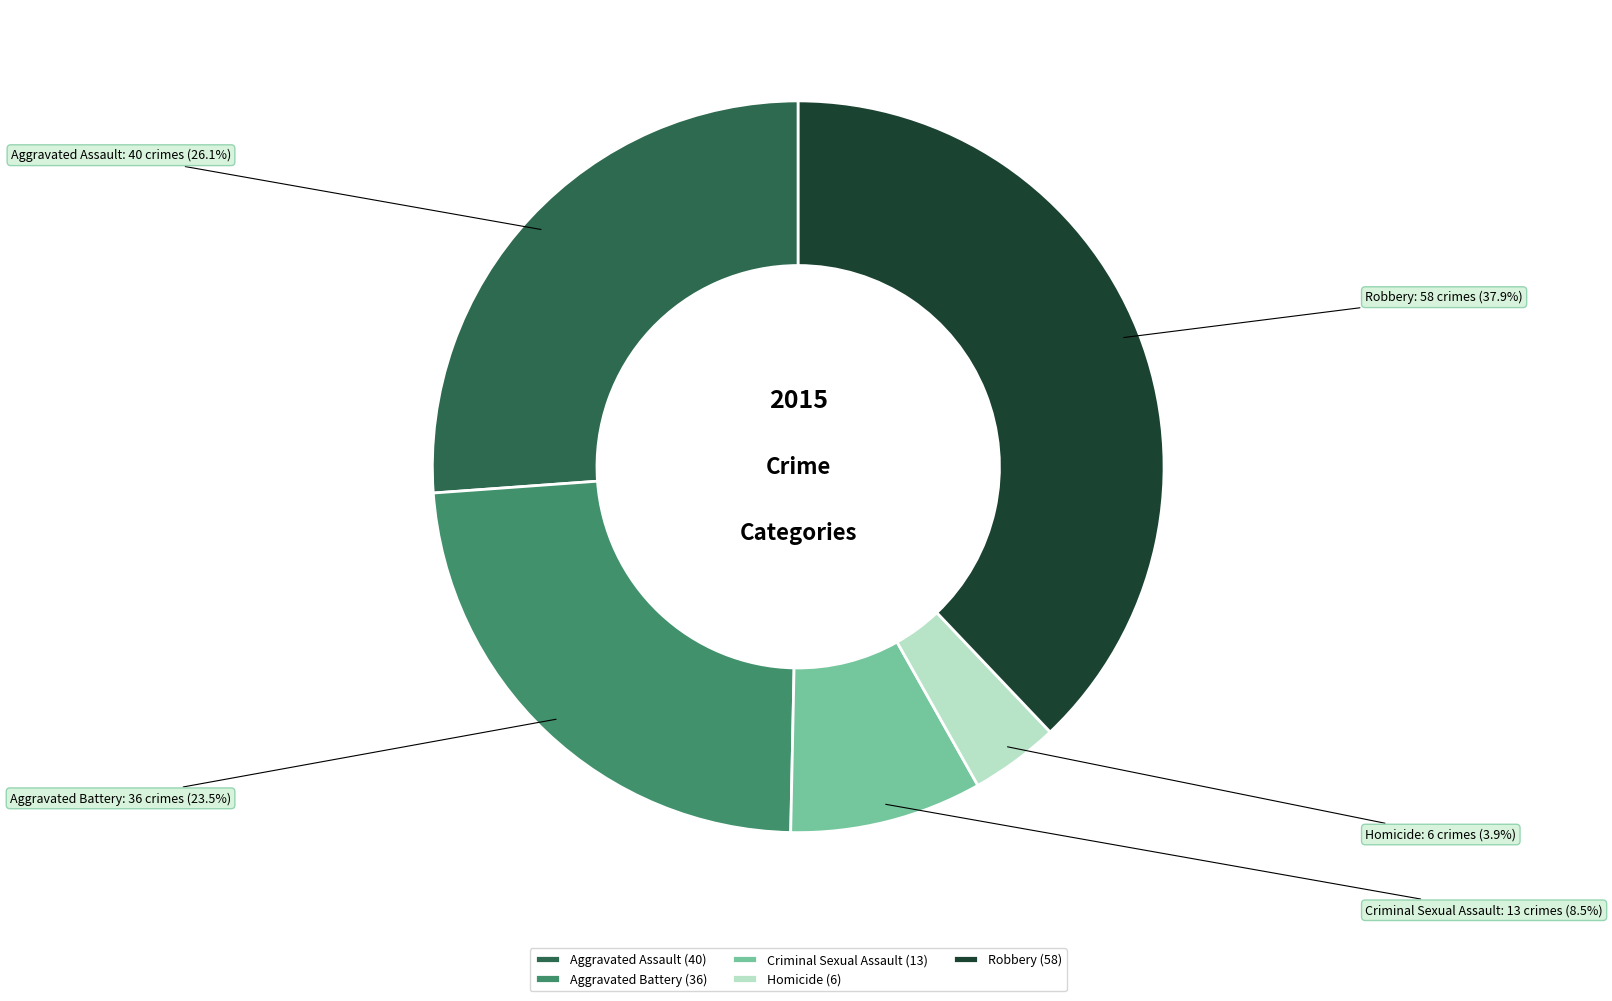

Count the number of slices in the pie.

5